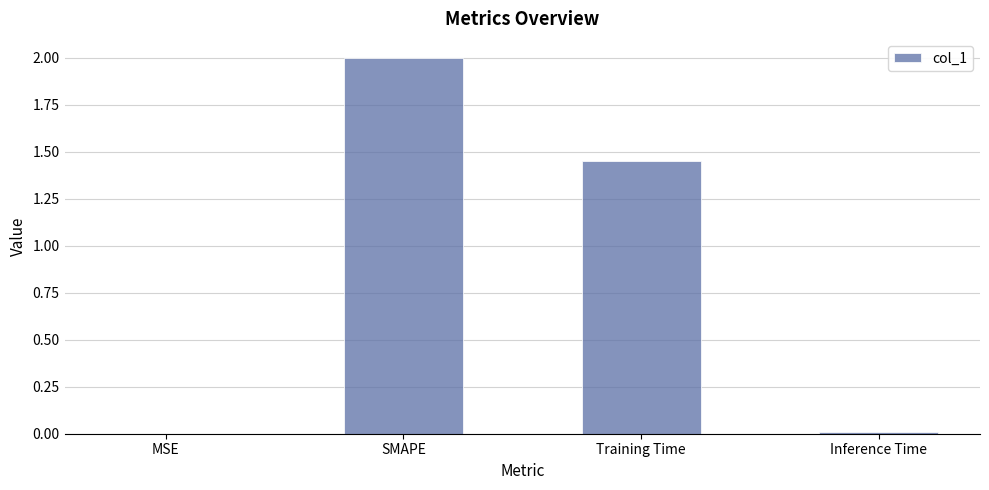

The chart shows a value of 0.0 at MSE. True or false?

True